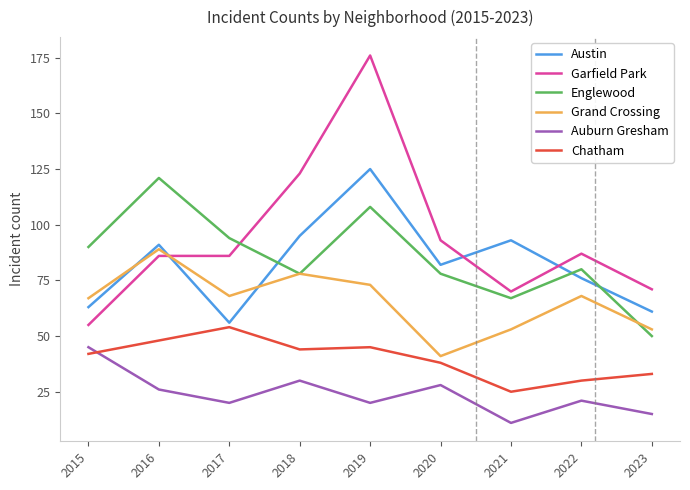

What is the maximum value shown in the chart?

176